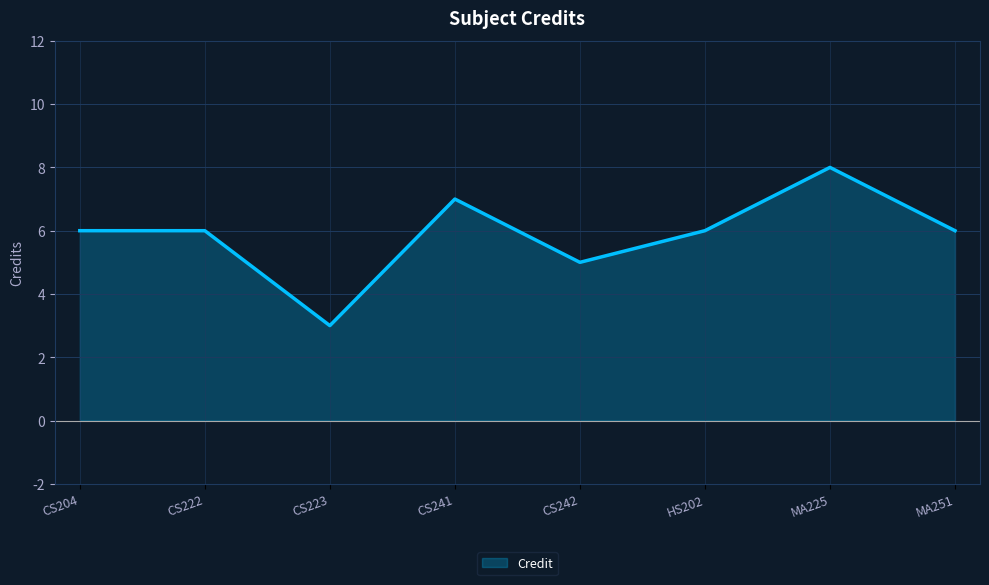

Reading left to right, transcribe all the data shown in this chart.

6	6	3	7	5	6	8	6